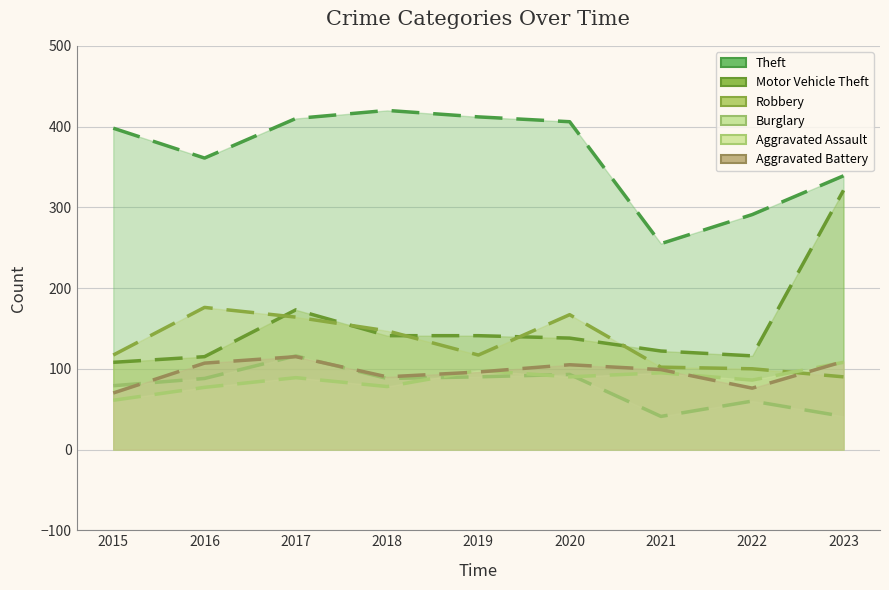

What is the value of the Theft point at the 2nd from the left?

361